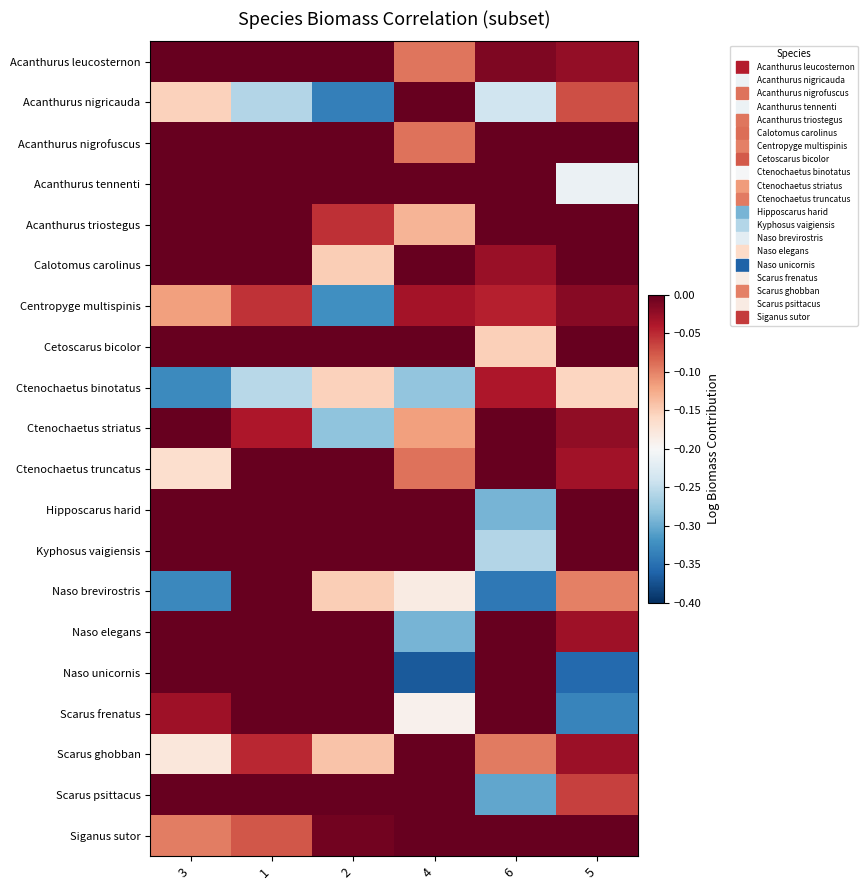

Between 3 and 5, which is larger?

3